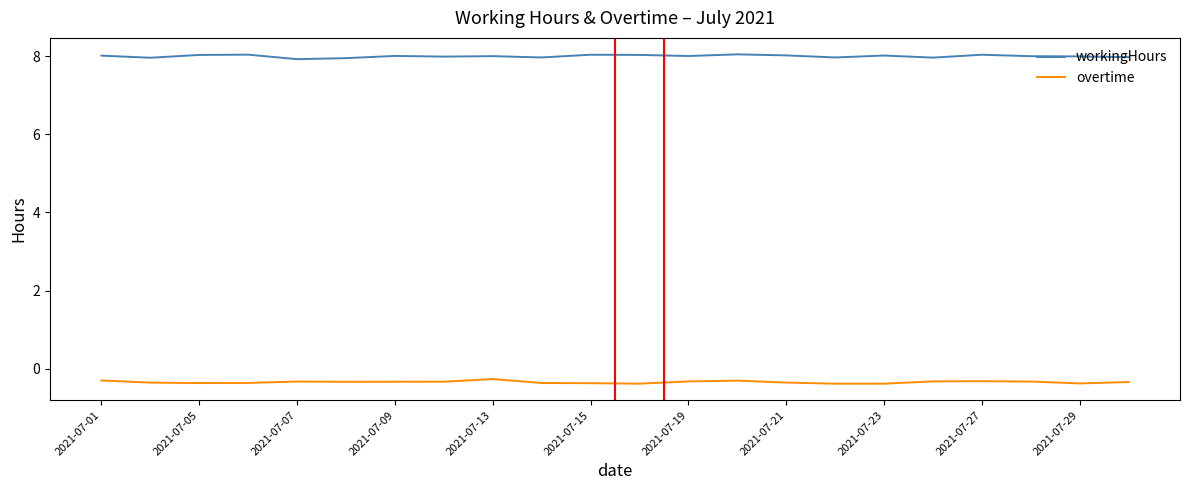

In overtime, how many points are higher than both neighbors (excluding endpoints)?

4